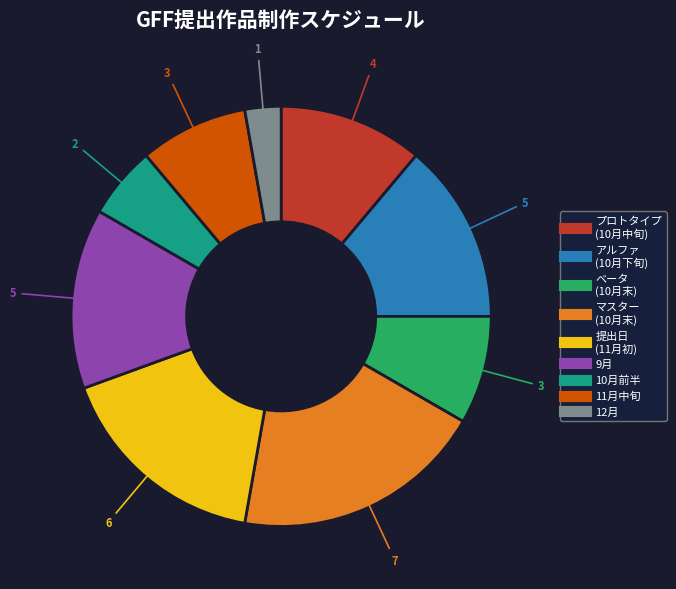

Is there a majority slice in this chart?

No